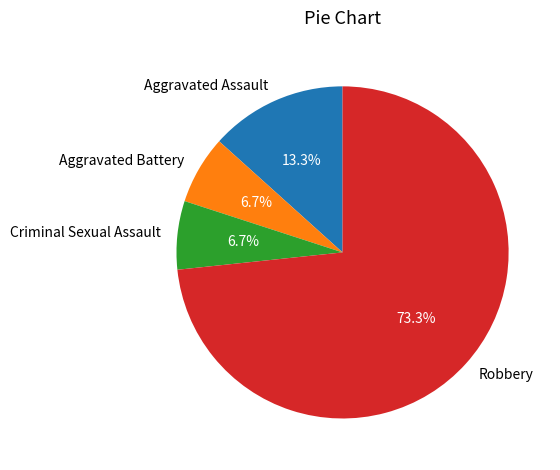

To the nearest percent, what percentage of the pie is Criminal Sexual Assault?

7%